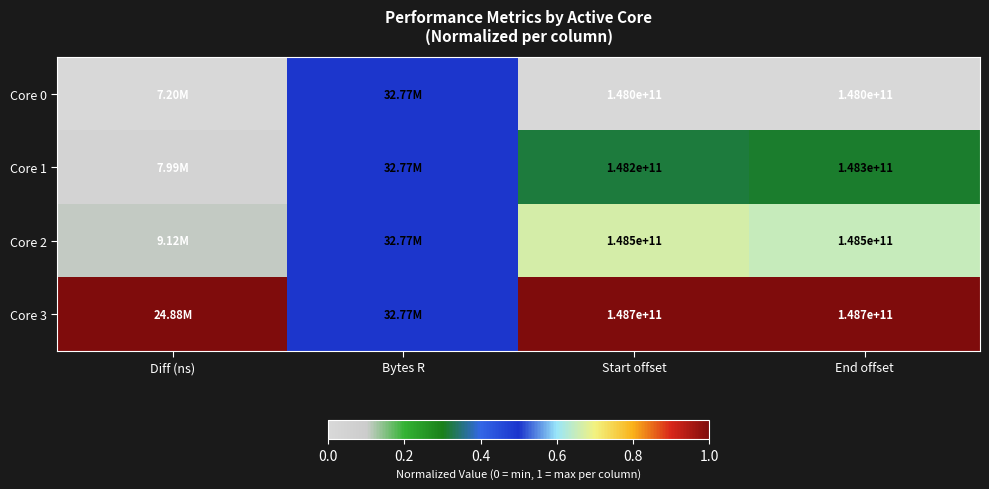

Is the value of Core 2 at Start offset greater than the value of Core 1 at Start offset?

Yes